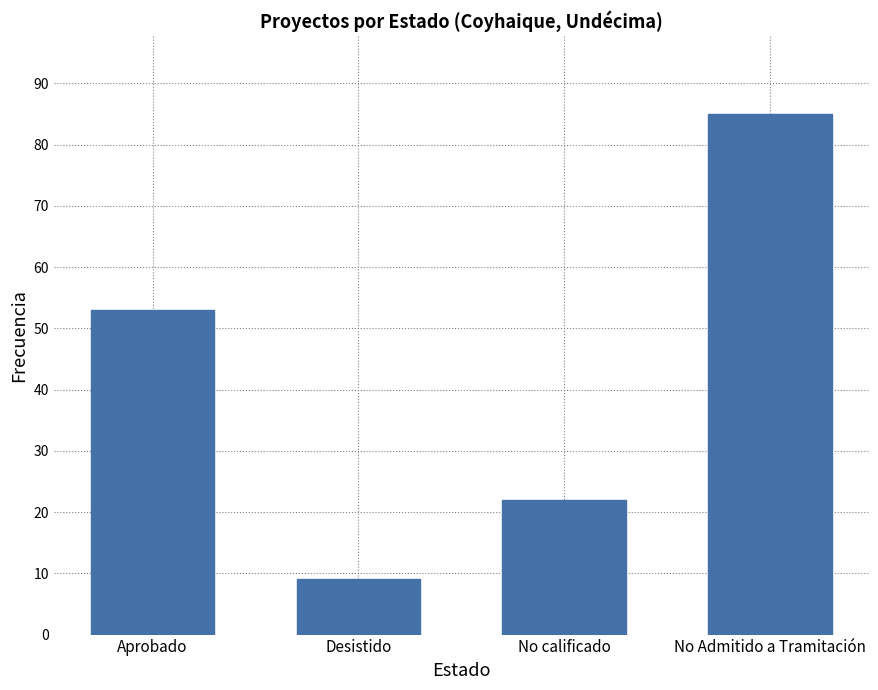

The value at No Admitido a Tramitación is 133. True or false?

False